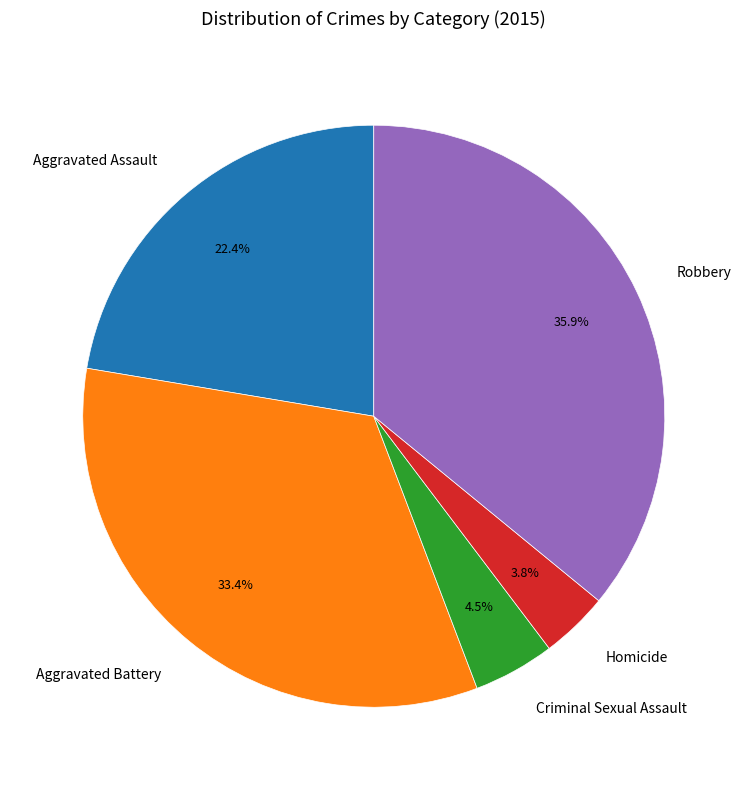

Rank the categories by value from lowest to highest.

Homicide, Criminal Sexual Assault, Aggravated Assault, Aggravated Battery, Robbery